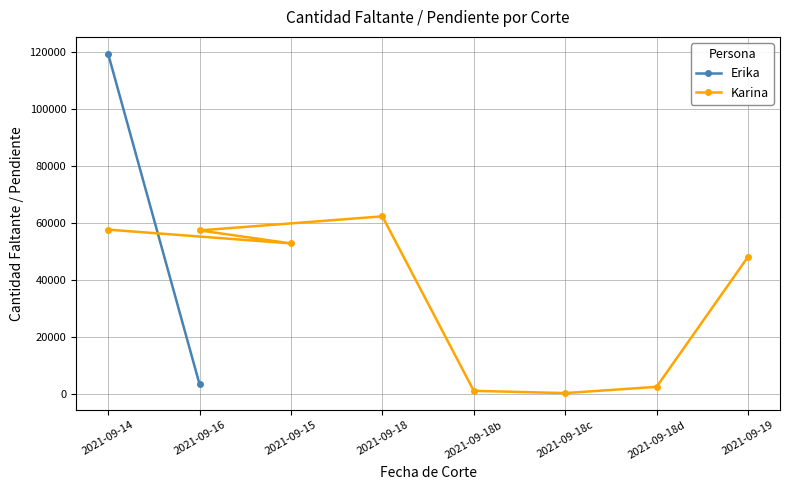

What is the smallest value displayed?

204